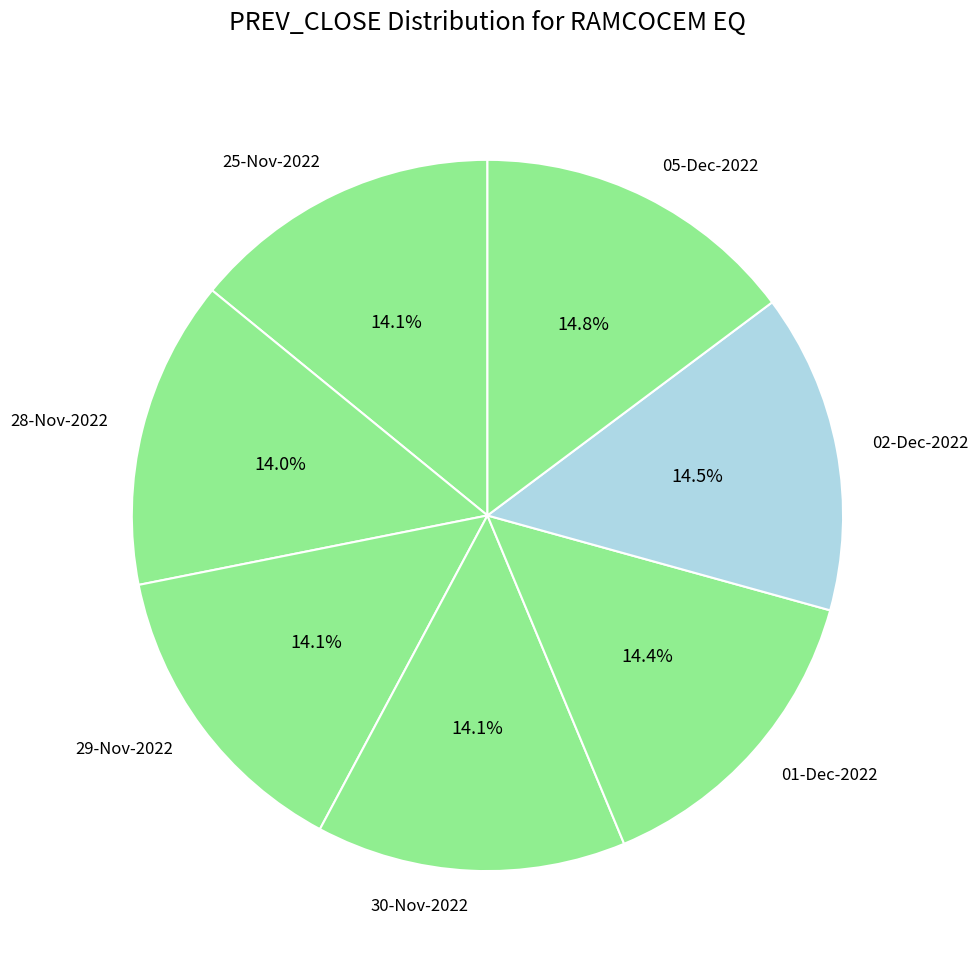

What percentage do 29-Nov-2022 and 28-Nov-2022 together represent?

28.1%